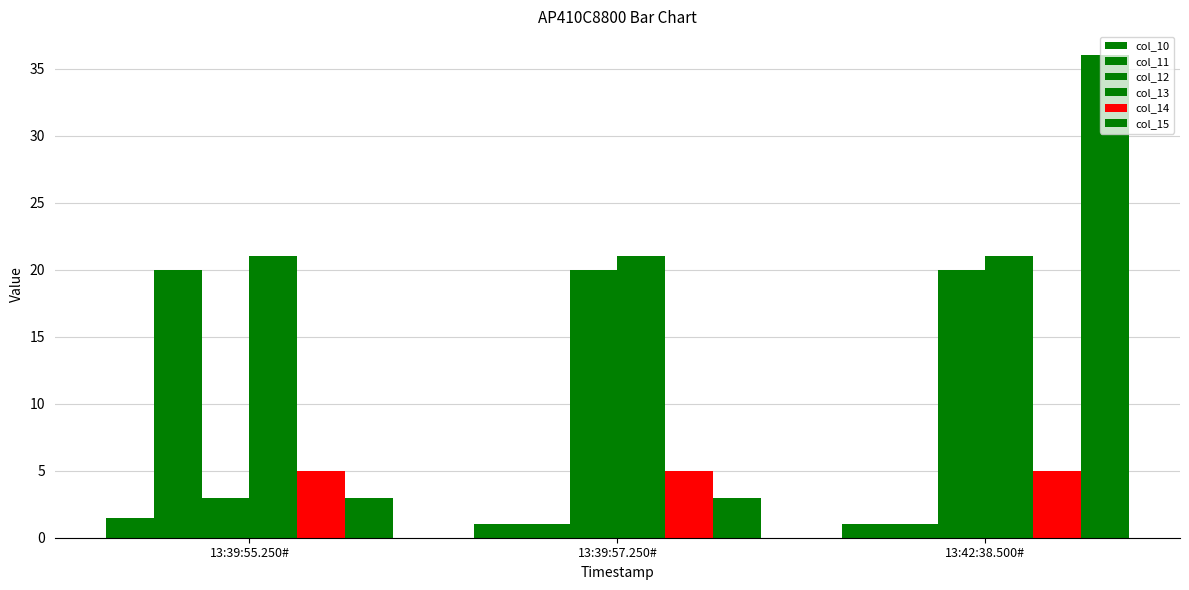

How many data points in col_12 are less than 20?

1